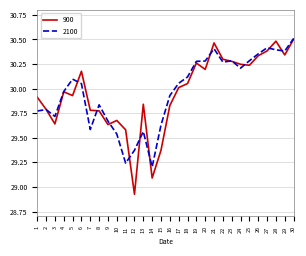

Which series has the largest range (max minus min)?

900